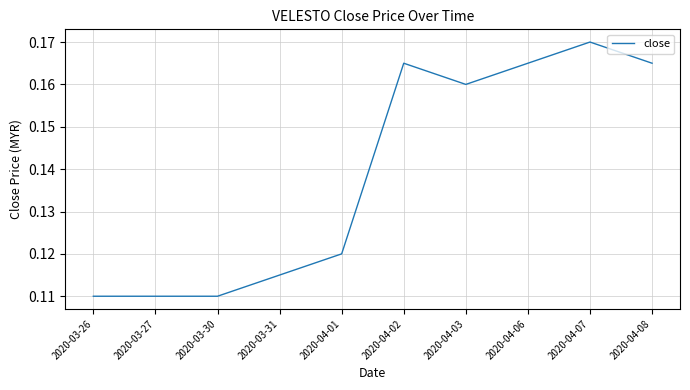

The value at 2020-04-02 is 0.1. True or false?

False